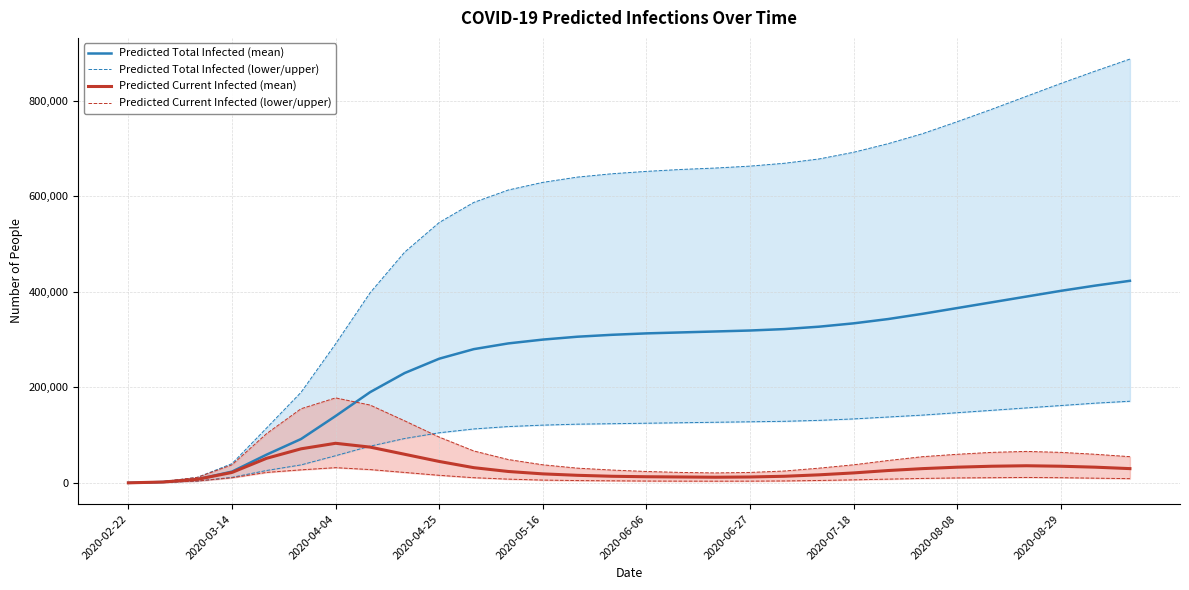

What is the highest value of the Predicted Current Infected (mean) series?

83000